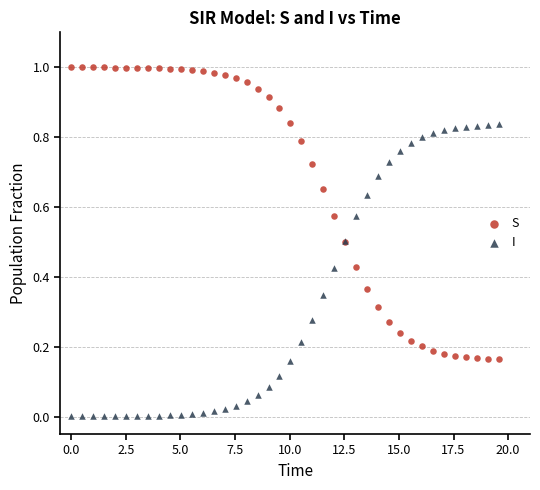

Which series reaches the minimum Y coordinate?

I